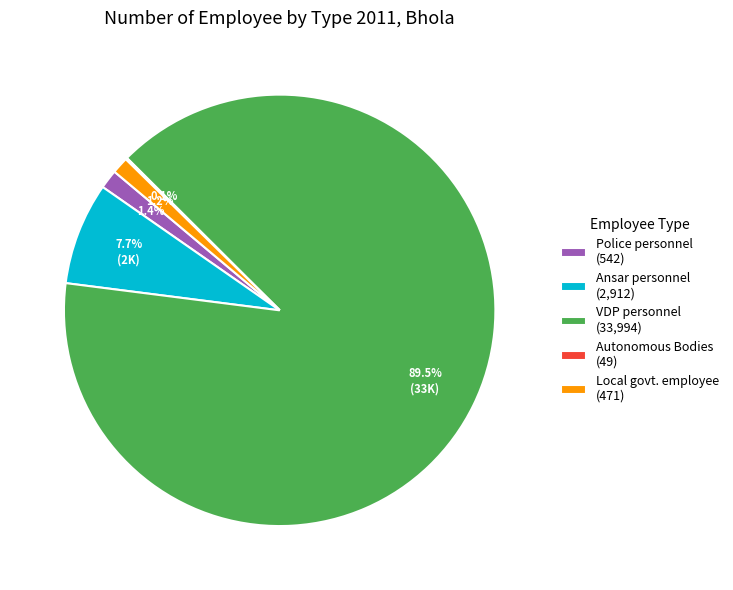

Does Ansar personnel (2,912) account for over 50% of the chart?

No